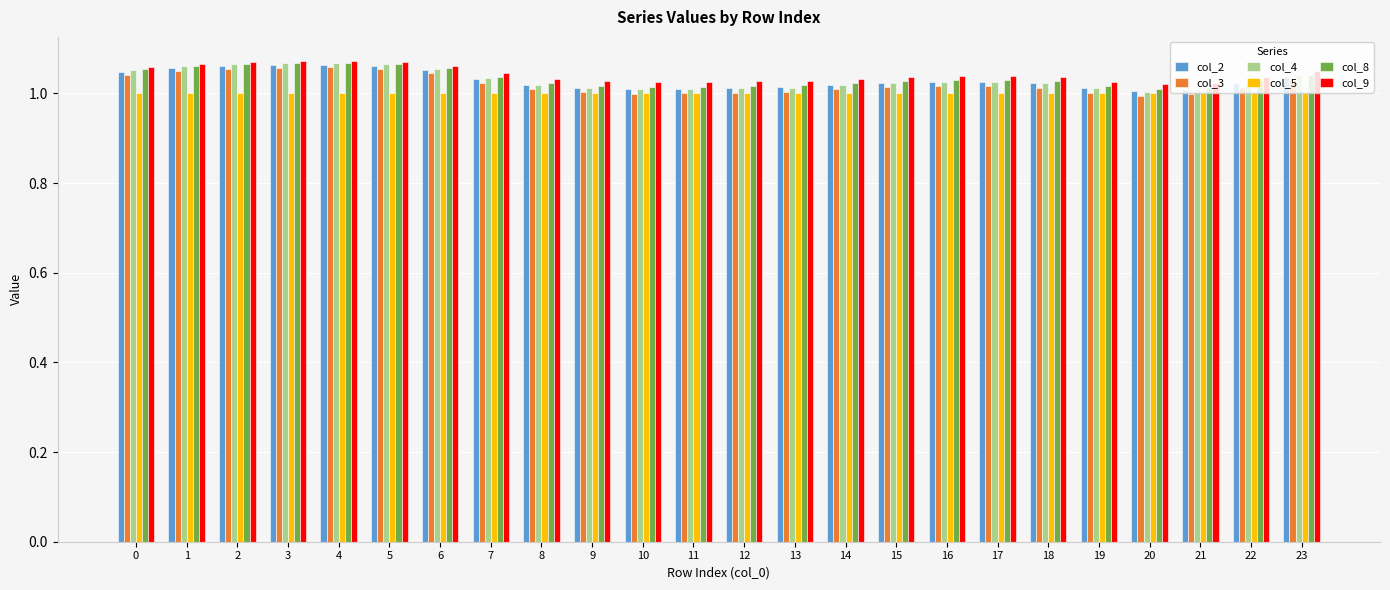

Which series has the largest range (max minus min)?

col_4